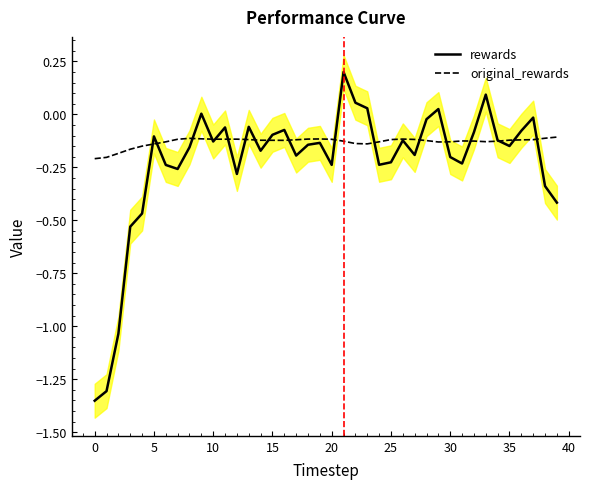

True or false: original_rewards has more than 1 interior local peaks.

True